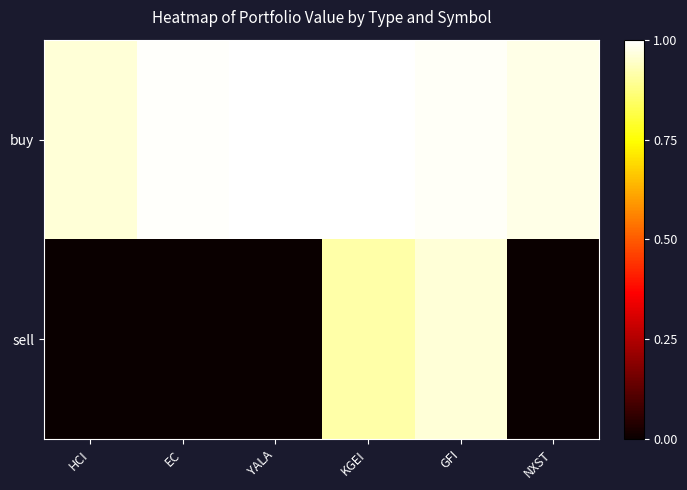

At which category does the chart reach its minimum across all series?

HCI